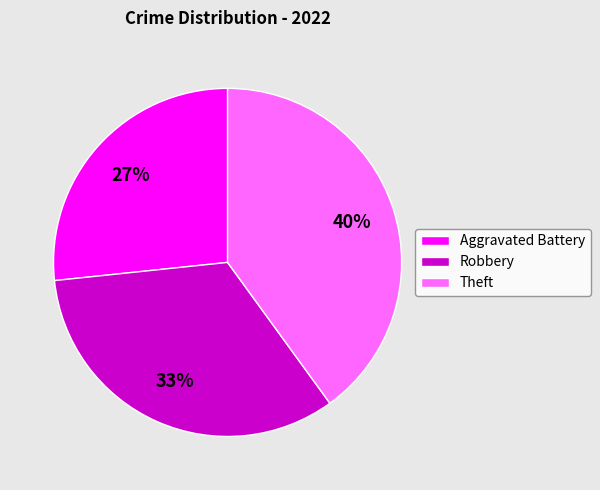

Which has a higher value, Aggravated Battery or Robbery?

Robbery